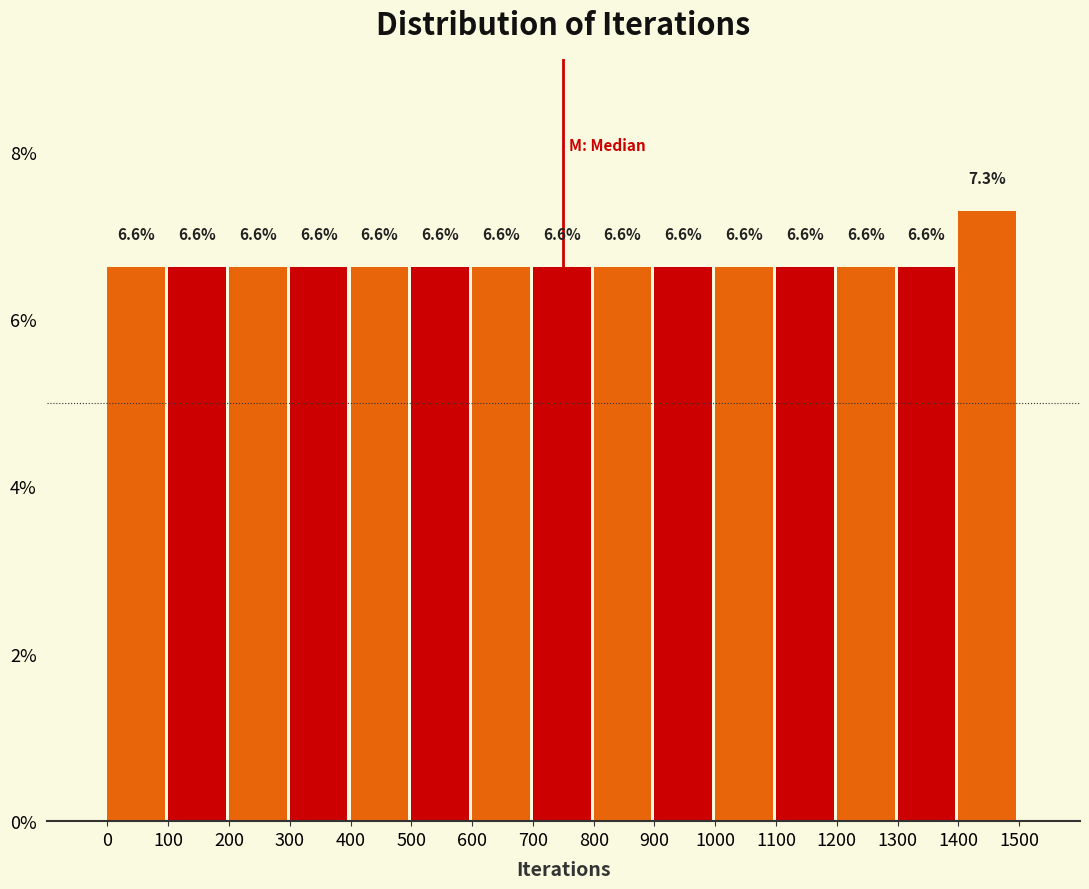

Which range on the x-axis has the tallest bar?

1400 to 1500